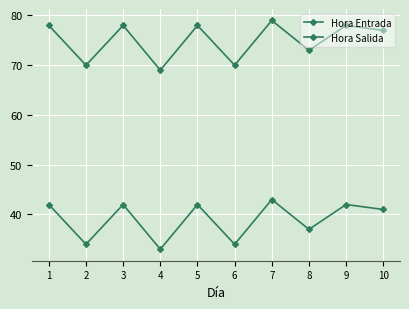

Which series has the largest total across all categories?

Hora Salida